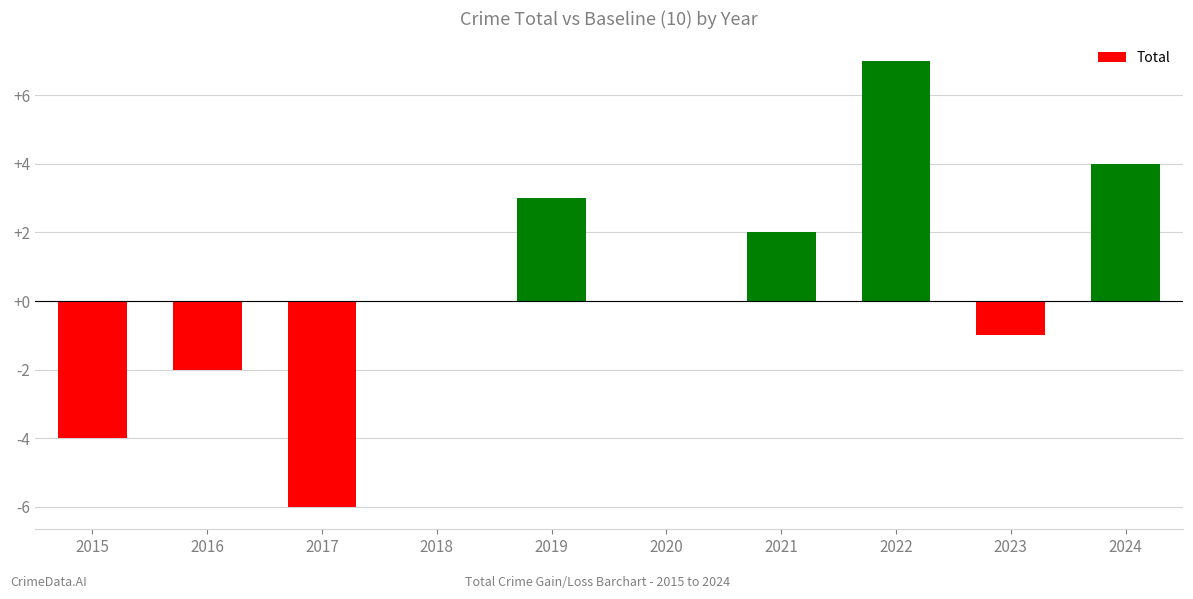

What is the maximum value shown in the chart?

7